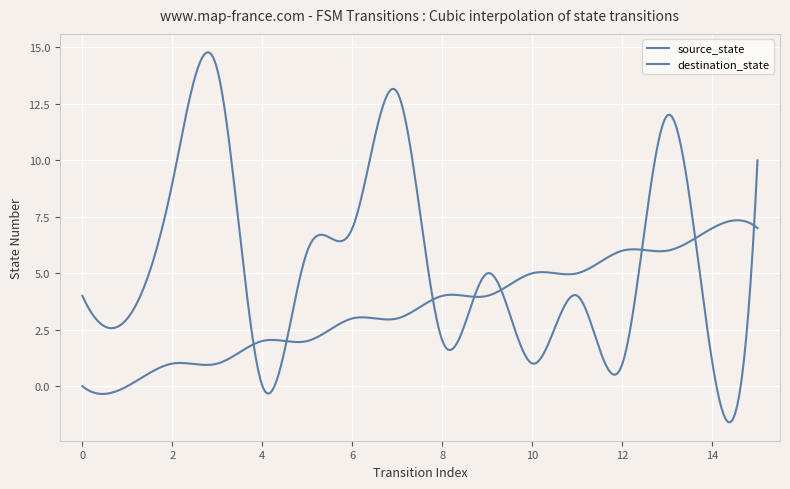

List the series in order of their peak value, lowest first.

source_state, destination_state